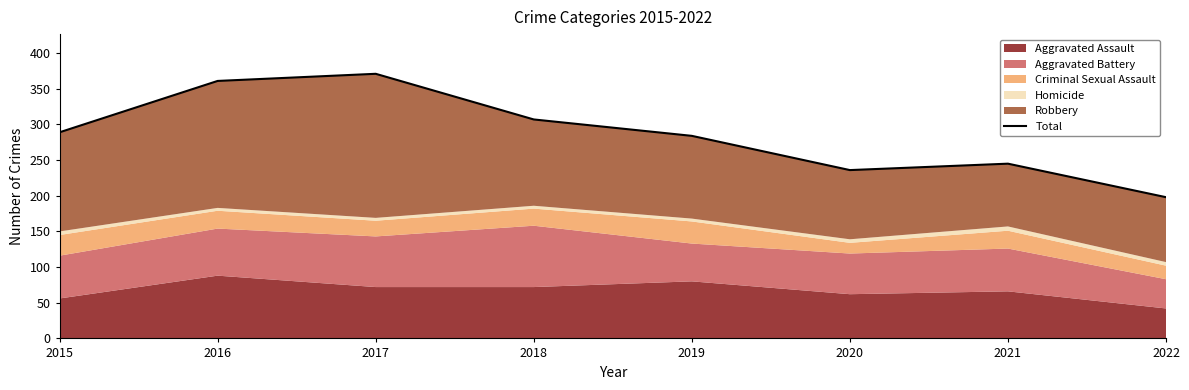

What is the minimum value shown in the chart?

198